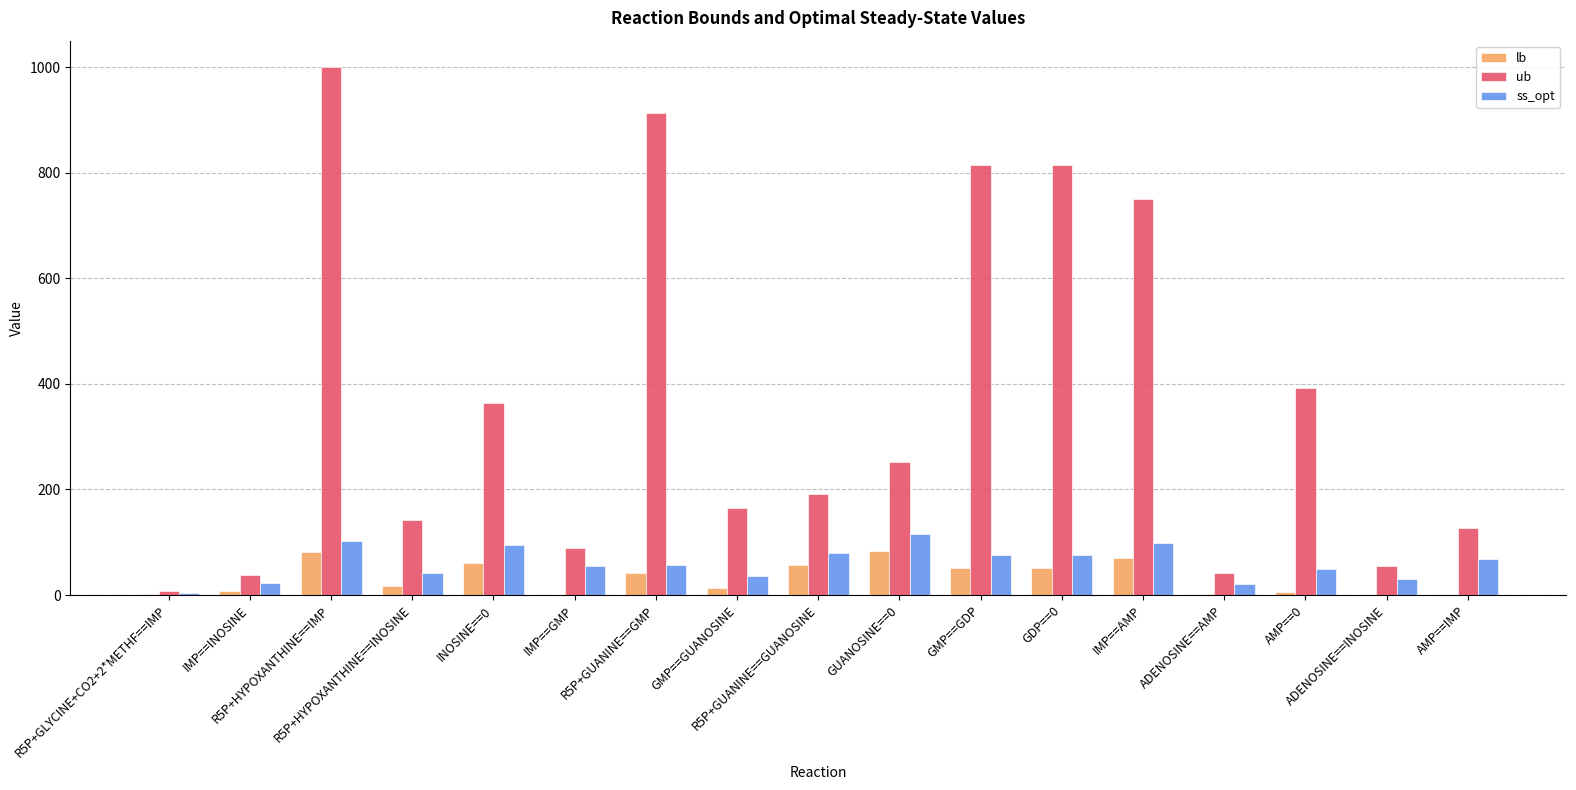

Which series has the largest total across all categories?

ub